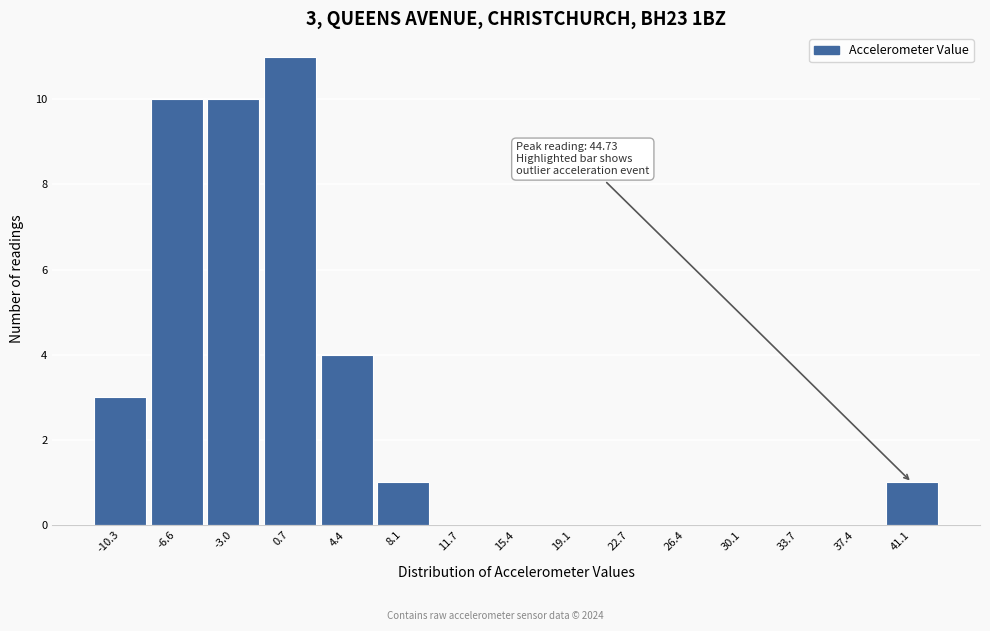

Reading left to right, extract all data points from this chart.

-10.3=3	-6.6=10	-3.0=10	0.7=11	4.4=4	8.1=1	11.7=0	15.4=0	19.1=0	22.7=0	26.4=0	30.1=0	33.7=0	37.4=0	41.1=1